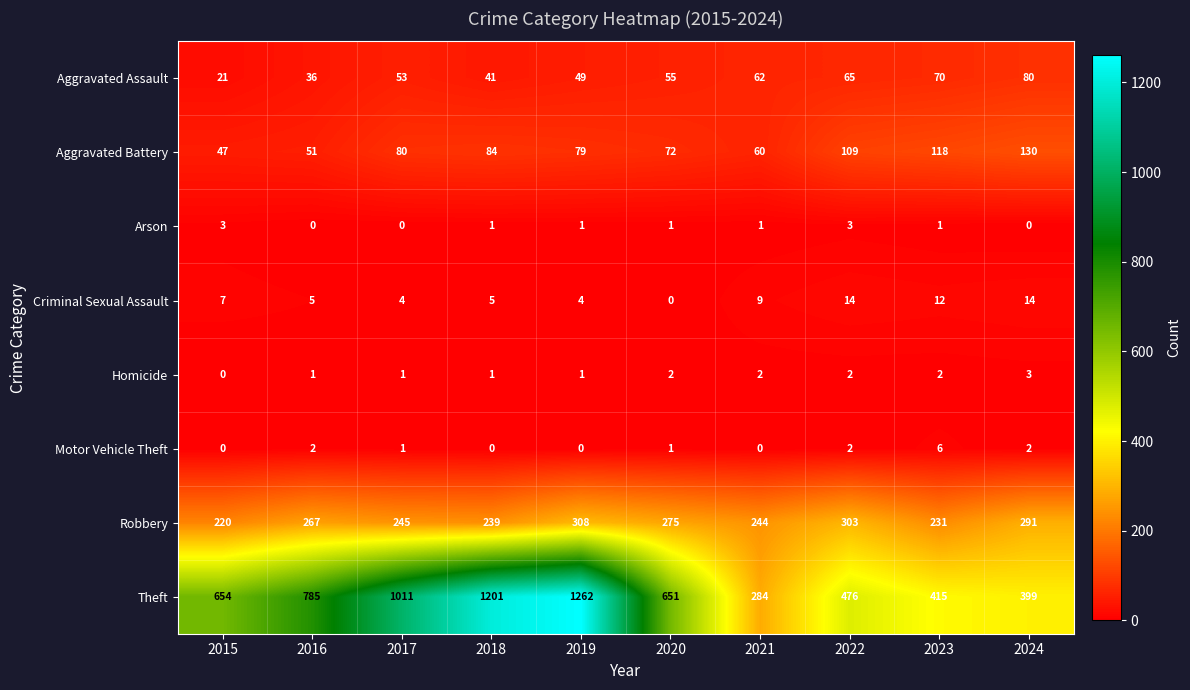

True or false: Aggravated Battery has a value of 22 at 2017.

False